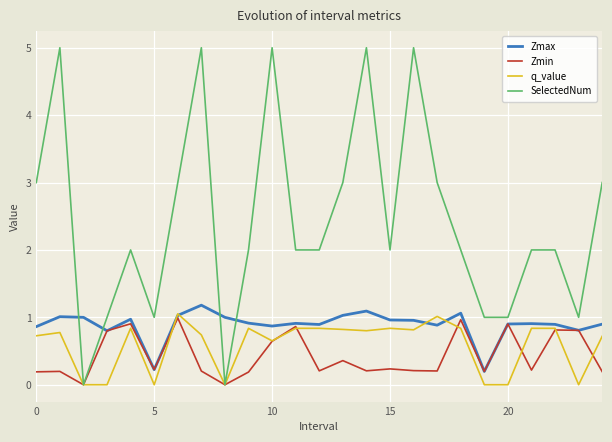

What is the maximum value shown in the chart?

5.0